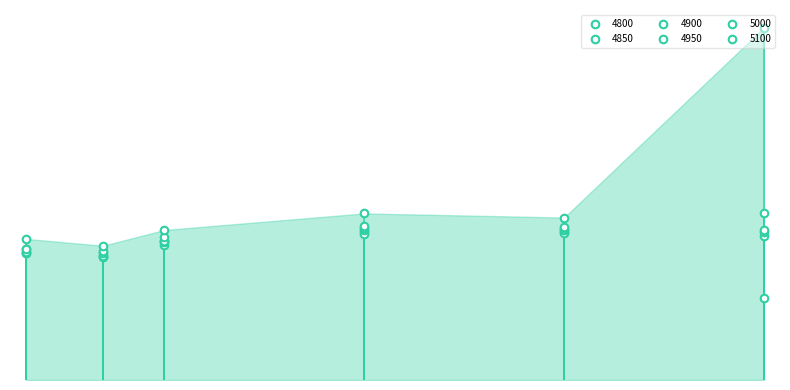

Which series reaches the maximum Y coordinate?

5100